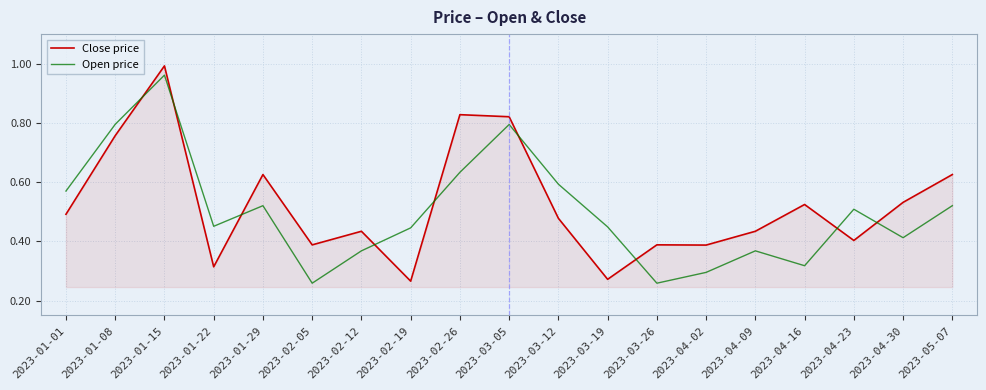

What is the sum of the Close price values at 2023-02-12 and 2023-01-08?

1.2